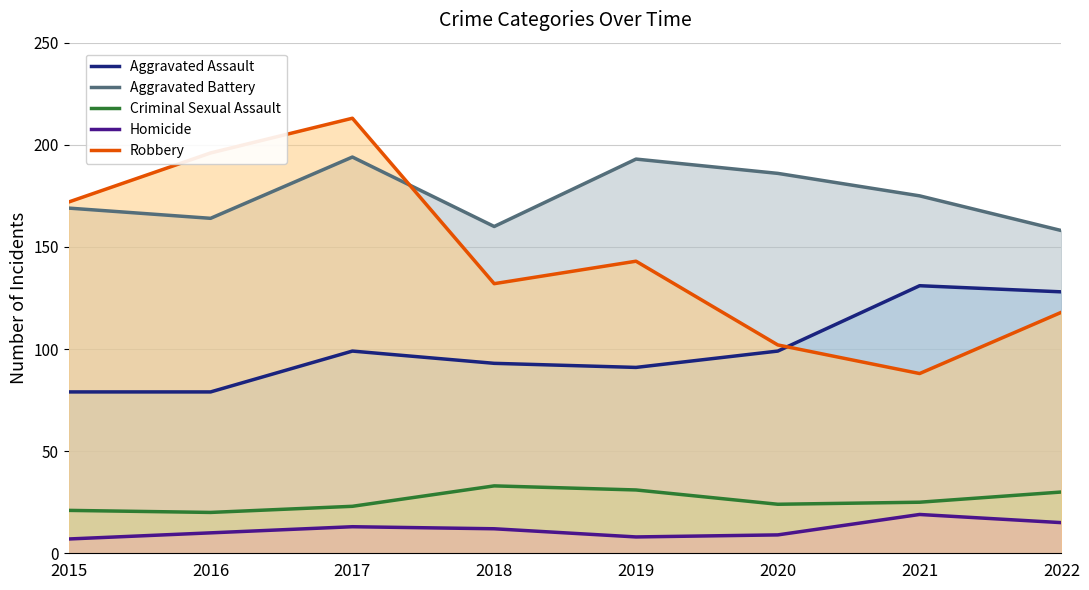

What is the average value of the Robbery series?

146